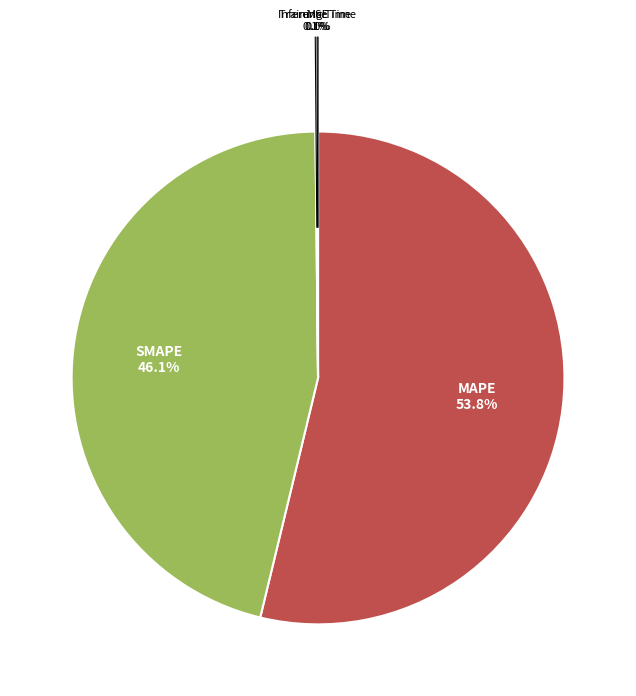

Is there a majority slice in this chart?

Yes